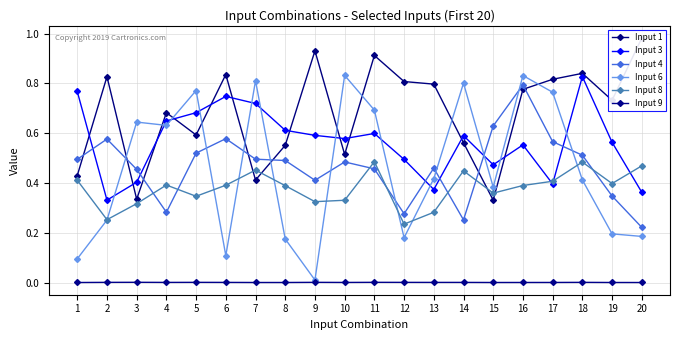

What is the maximum value for Input 4?

0.8